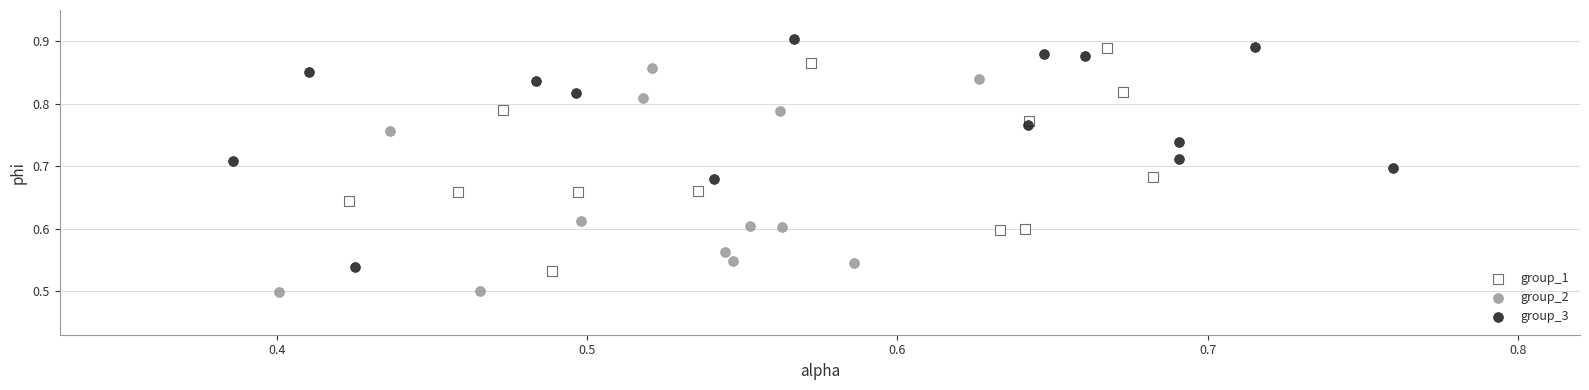

Which series reaches the minimum Y coordinate?

group_2